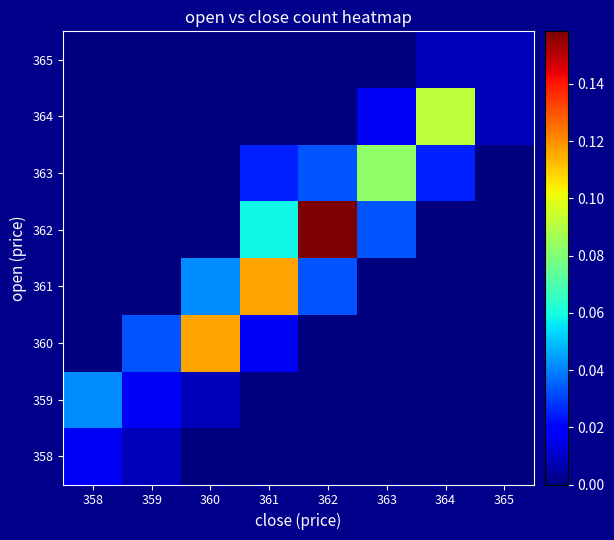

At which category does the chart reach its minimum across all series?

360